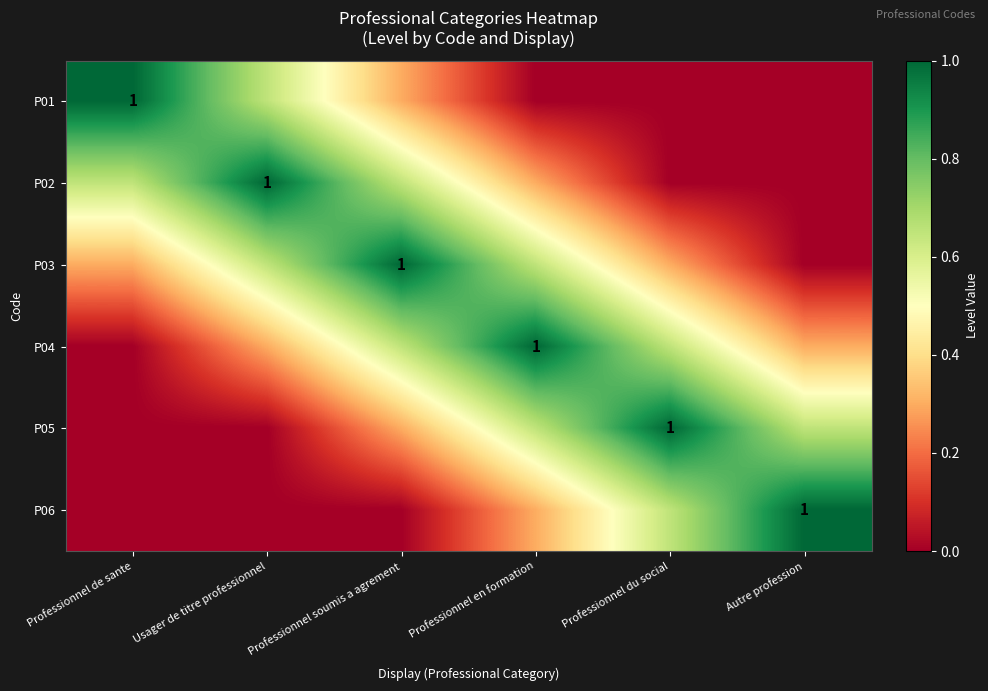

How many values in the P02 series exceed 0?

4